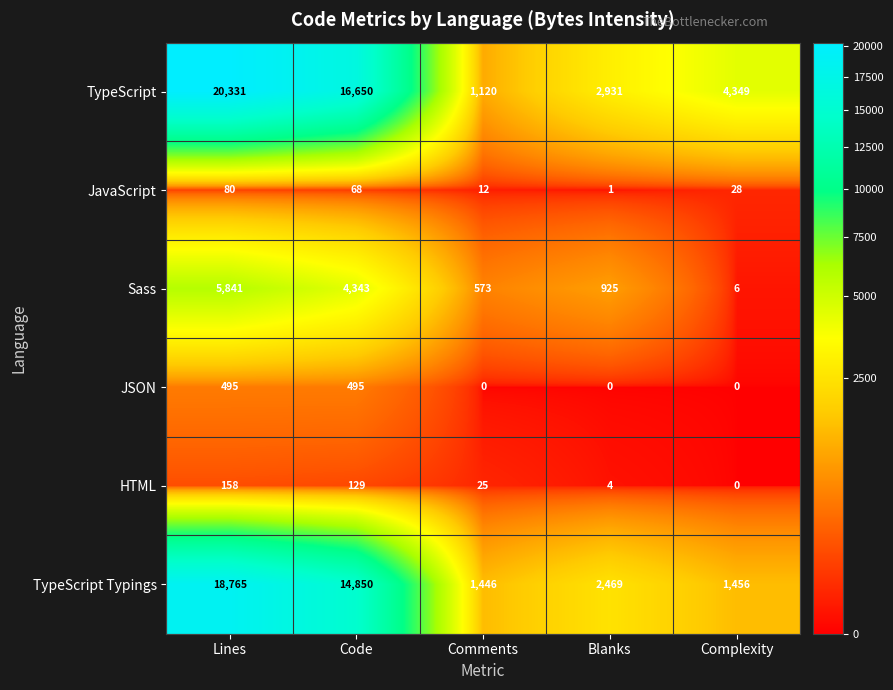

Rank the series by their maximum value, from highest to lowest.

TypeScript, TypeScript Typings, Sass, JSON, HTML, JavaScript